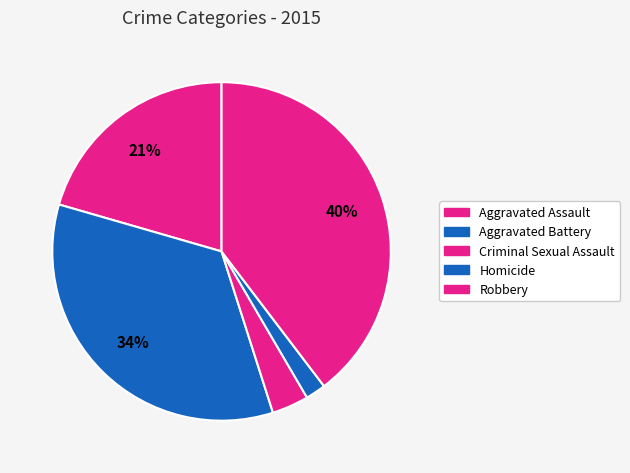

Combined, what portion of the pie is Homicide and Criminal Sexual Assault?

5.4%